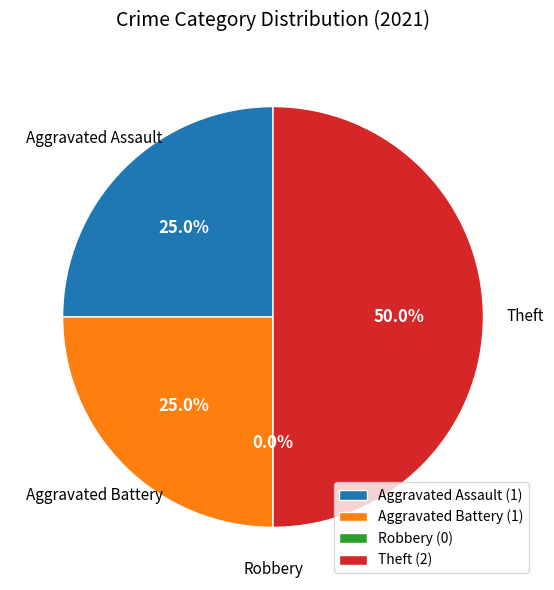

Is the sum of Theft and Robbery greater than half?

No